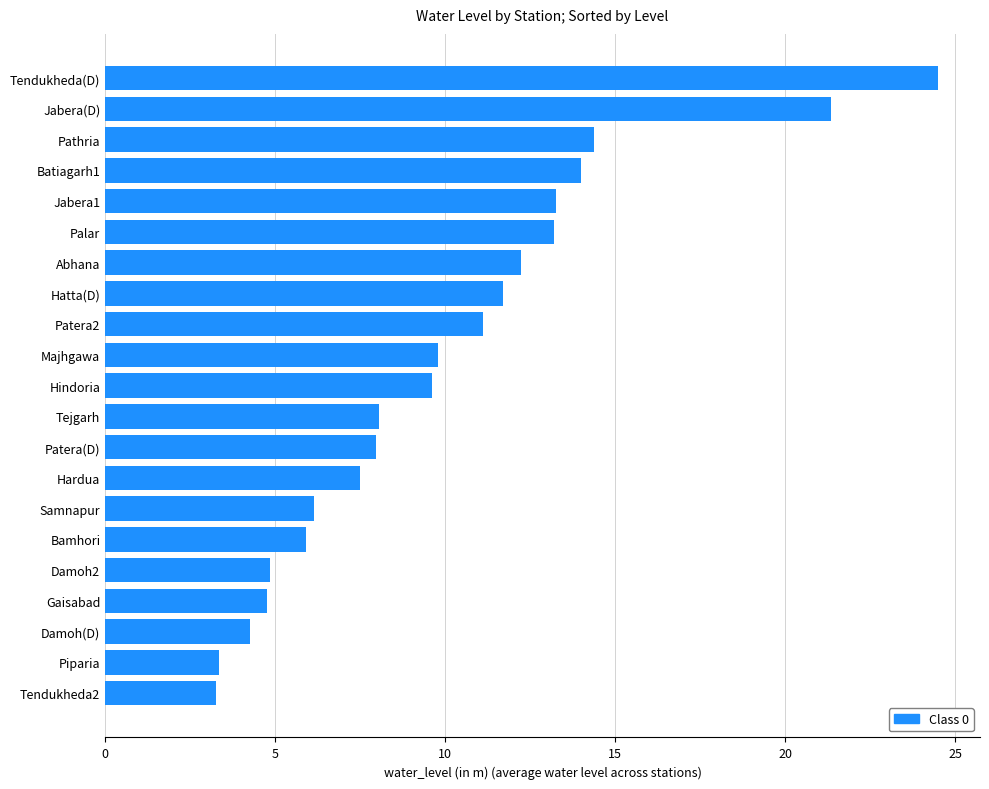

What is the maximum value shown in the chart?

24.5